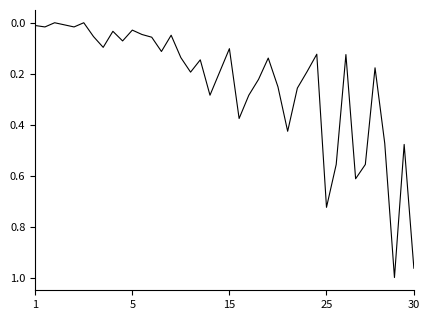

How many lines are shown in the chart?

1